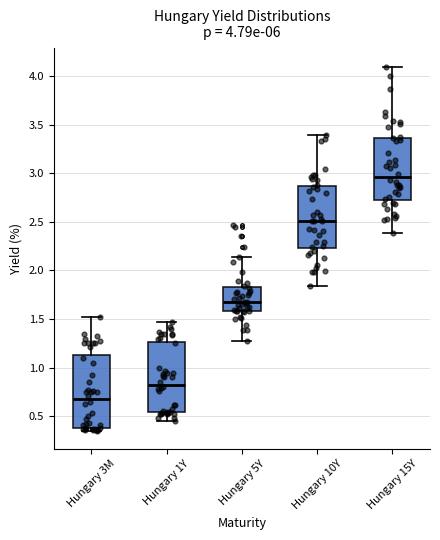

Which box has the highest median line?

Hungary 15Y